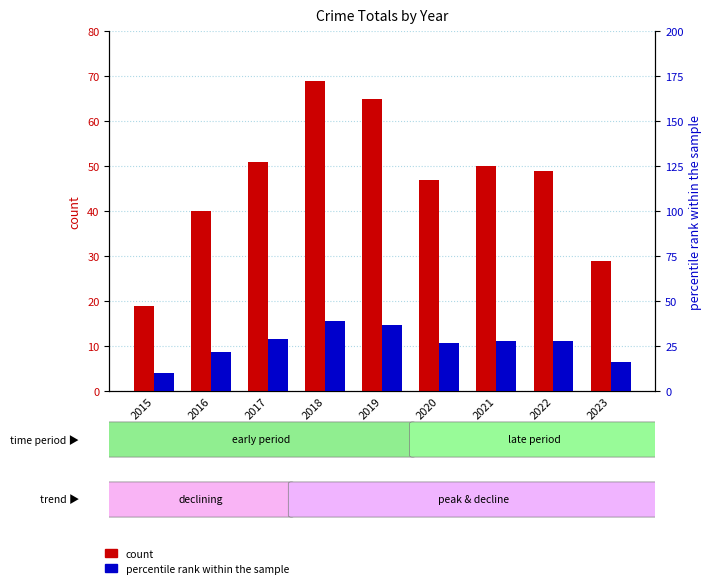

What is the spread (max minus min) of values at 2020?

20